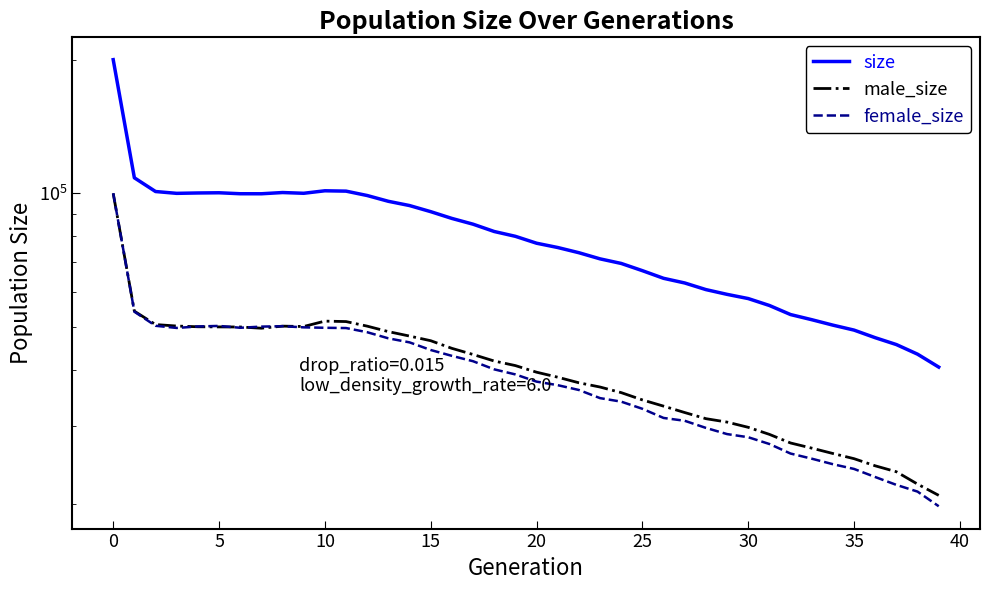

Between 36 and 34, which is larger?

34